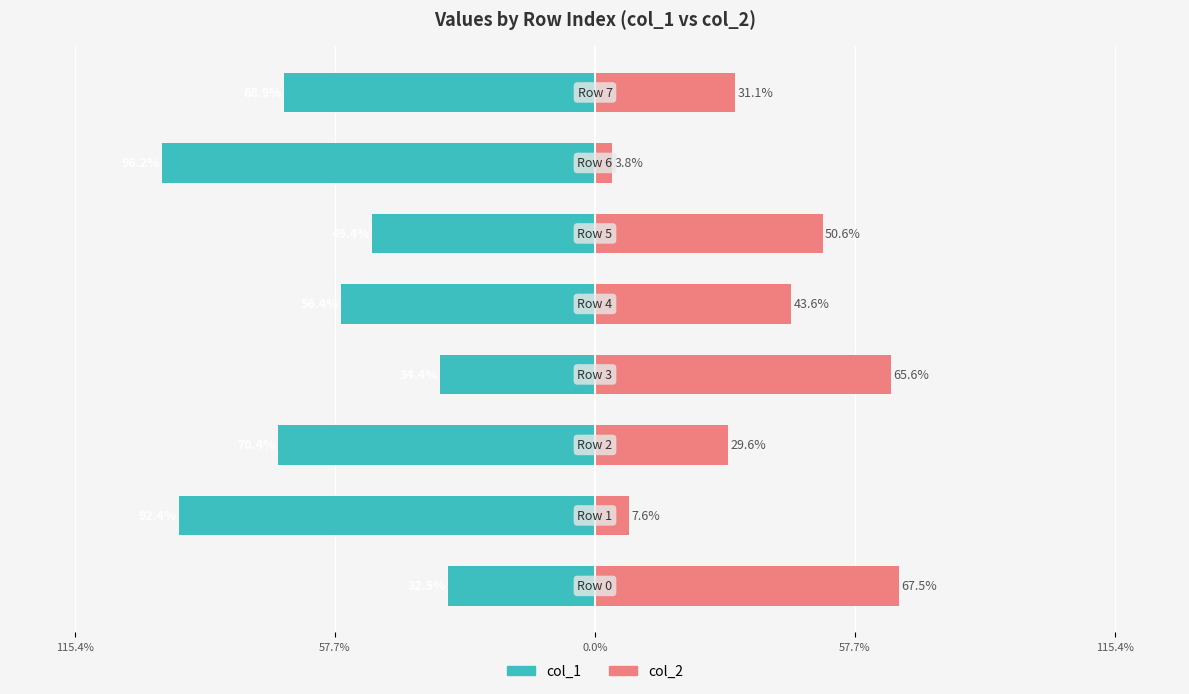

How many bars are there in total?

16